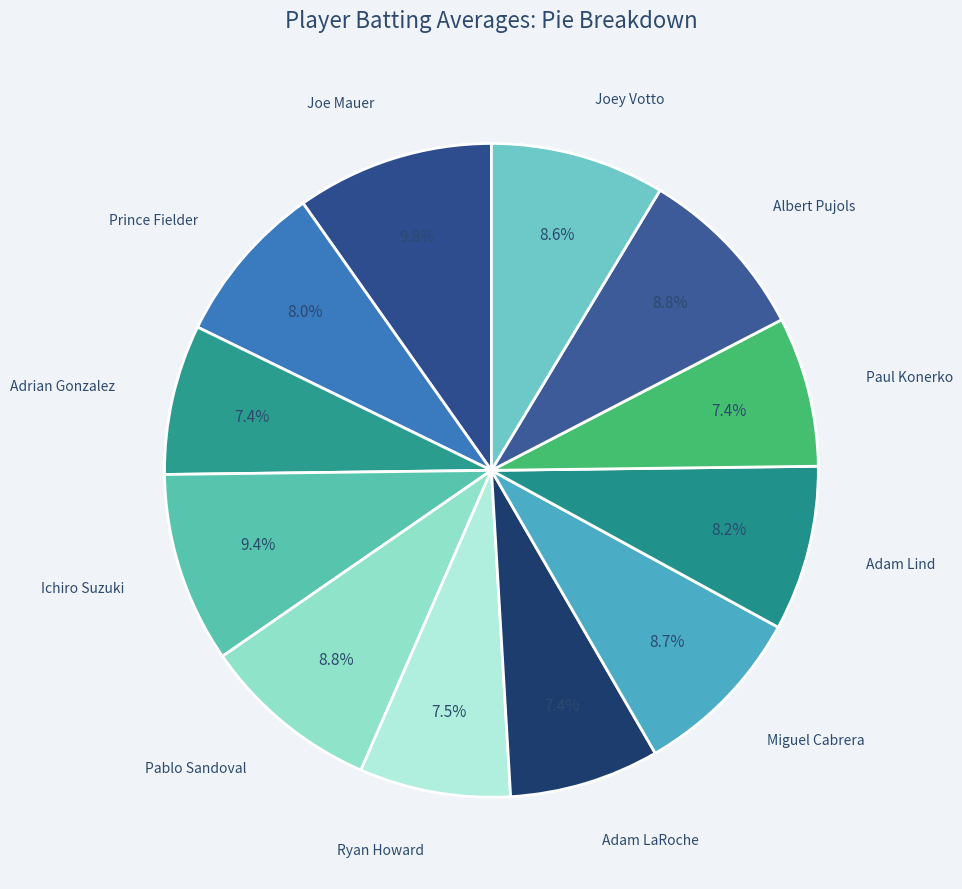

Rank the categories by value from highest to lowest.

Joe Mauer, Ichiro Suzuki, Pablo Sandoval, Albert Pujols, Miguel Cabrera, Joey Votto, Adam Lind, Prince Fielder, Ryan Howard, Adrian Gonzalez, Adam LaRoche, Paul Konerko